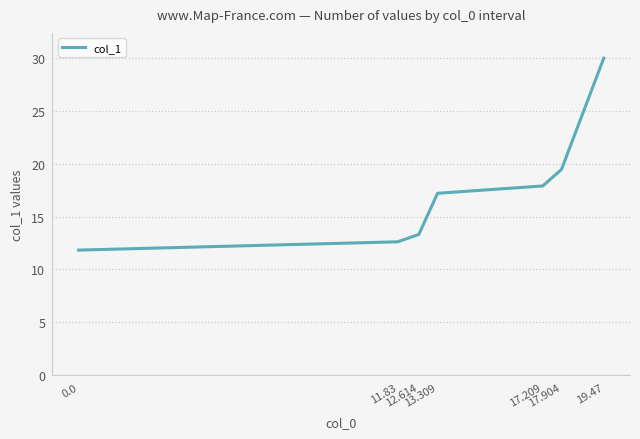

At which label does the data first exceed 17?

13.309